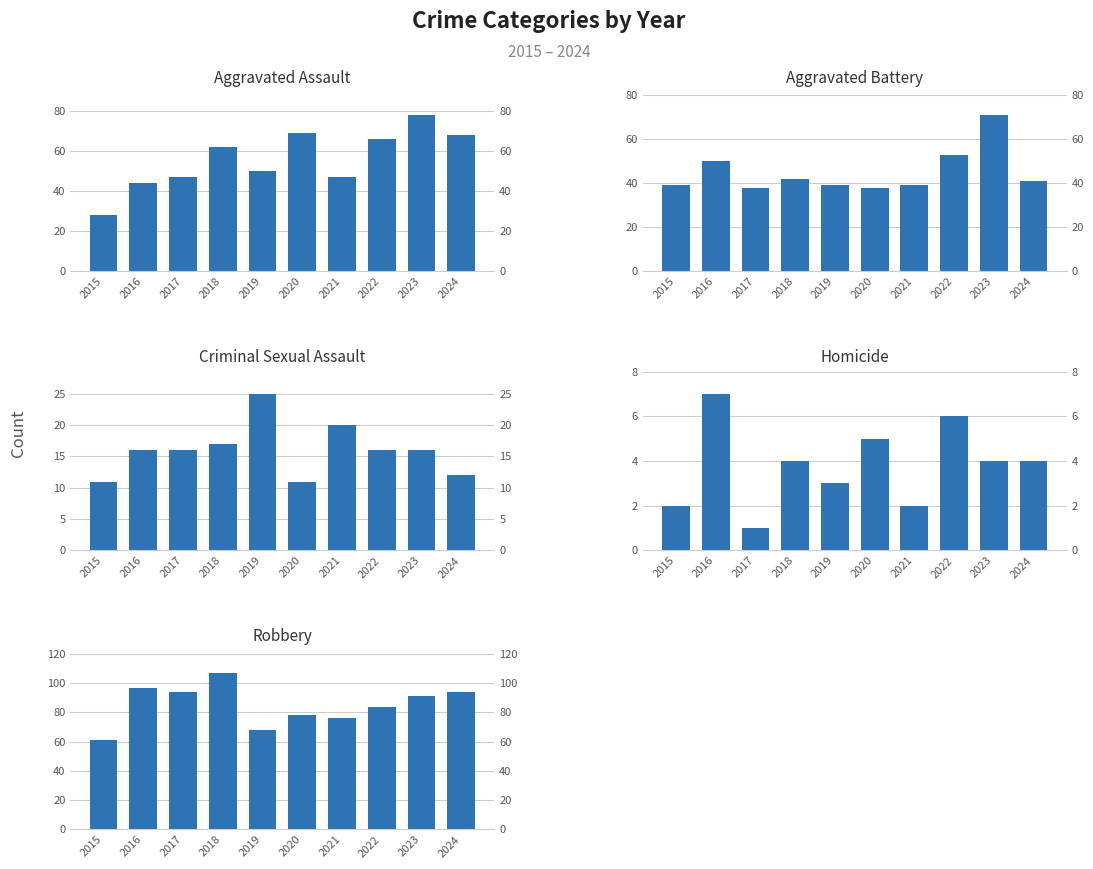

How many groups of bars are there?

10